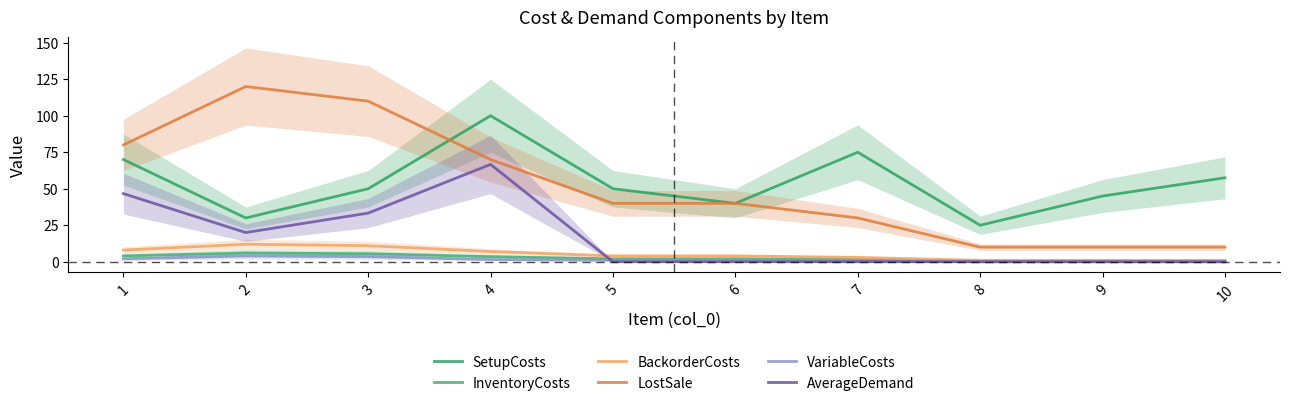

At which category does LostSale reach its first local peak?

2